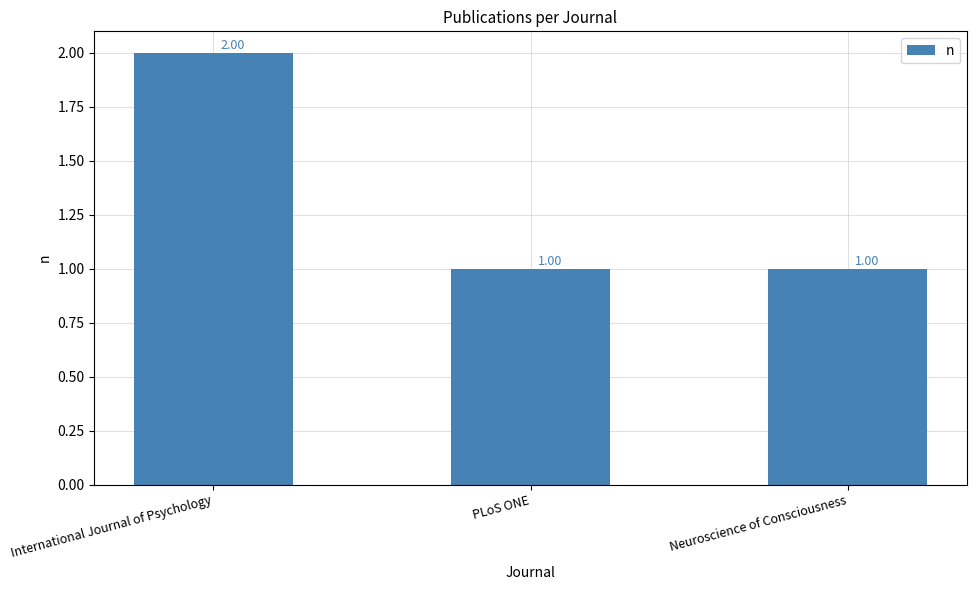

What is the difference between the maximum and minimum values?

1